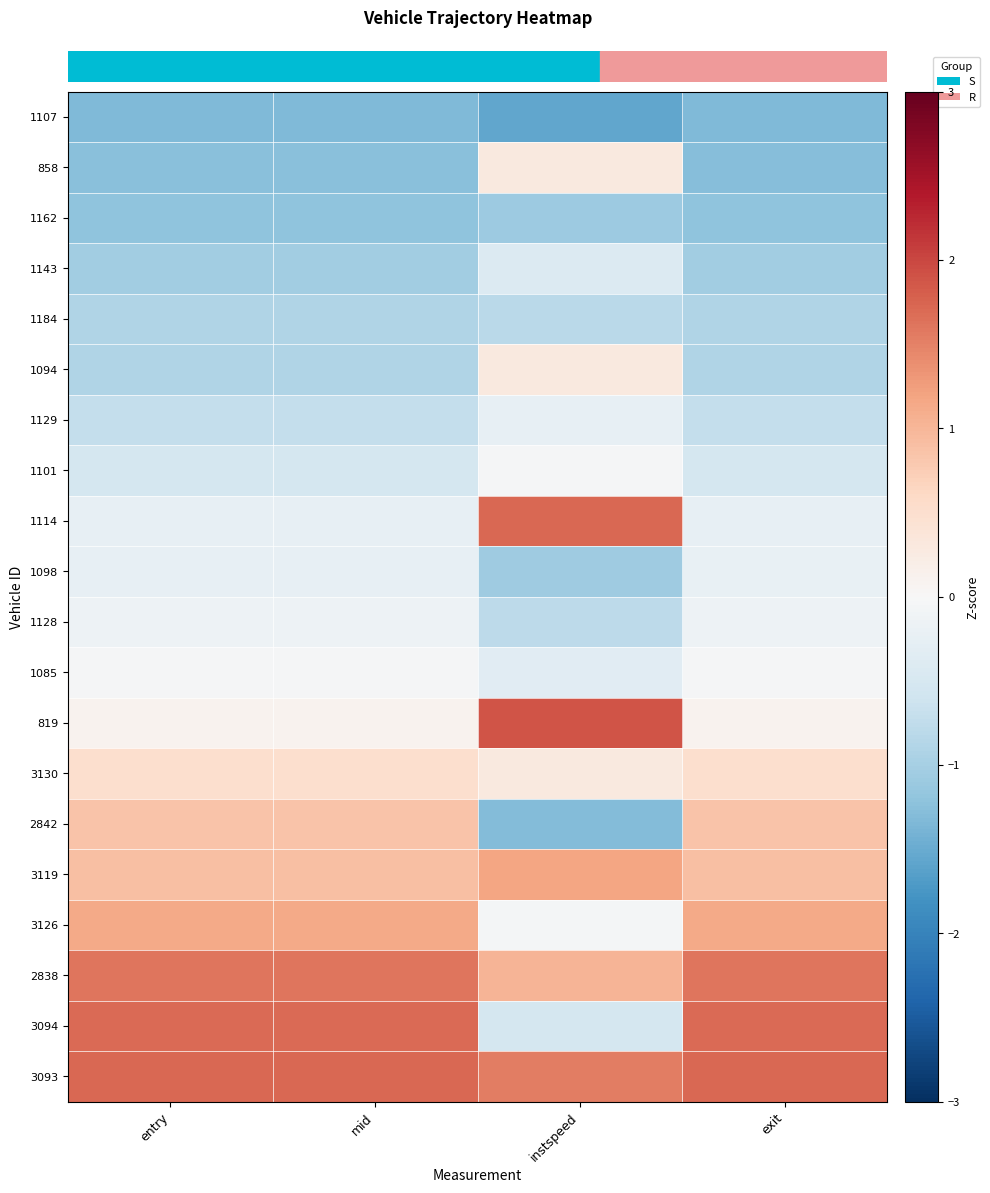

How many data points does each series have?

4